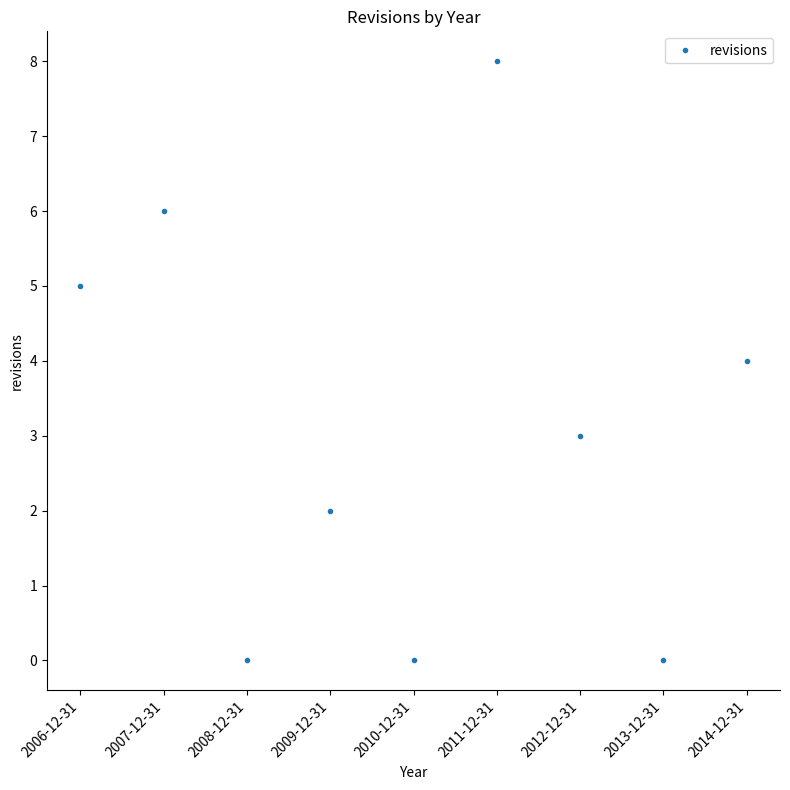

What is the maximum value shown in the chart?

8